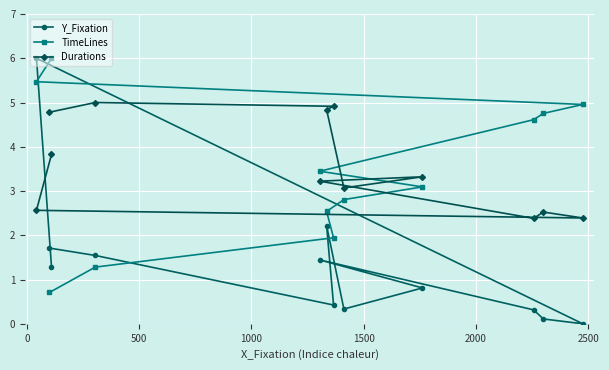

What is the value of the TimeLines point at the 3rd from the left?

6.0